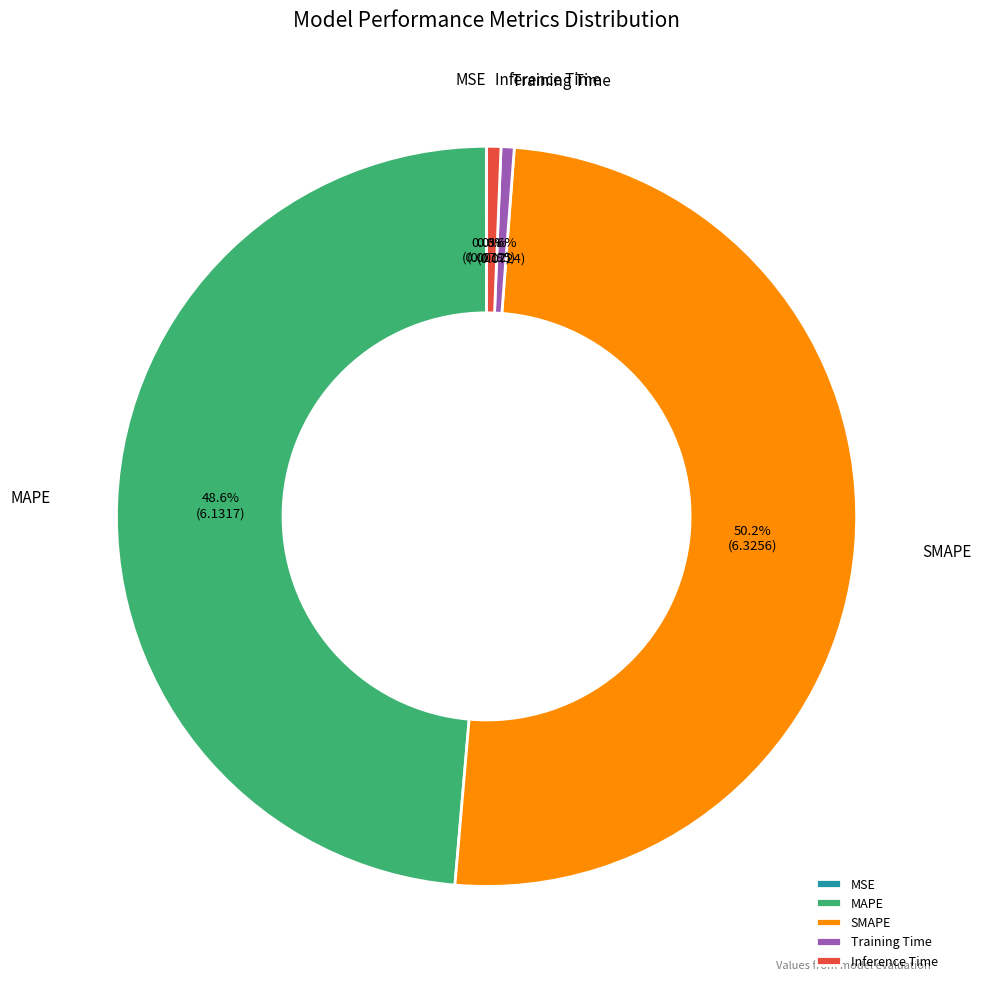

What is the largest slice in the pie chart?

SMAPE